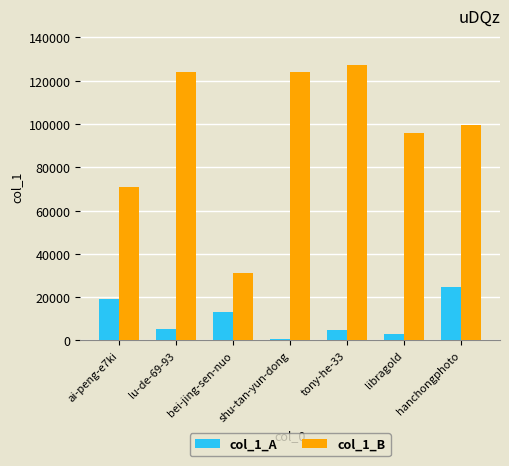

What position from the left is lu-de-69-93?

2